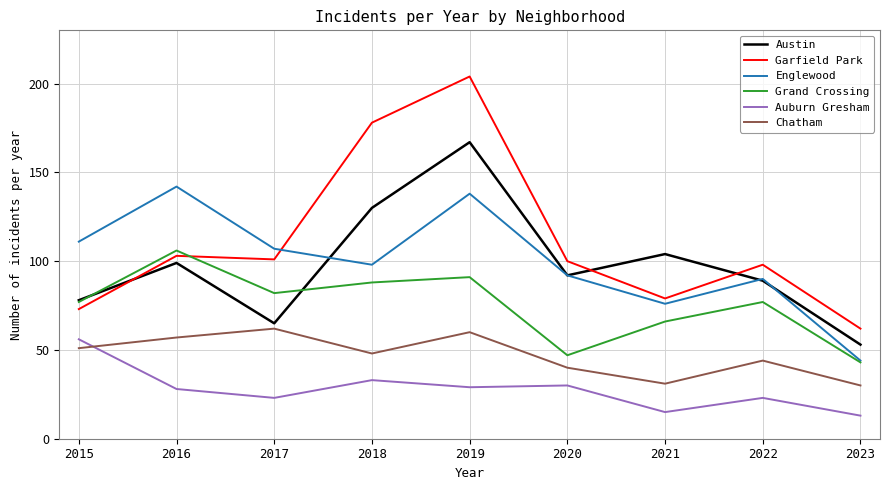

The Grand Crossing series shows 18 at 2015. True or false?

False